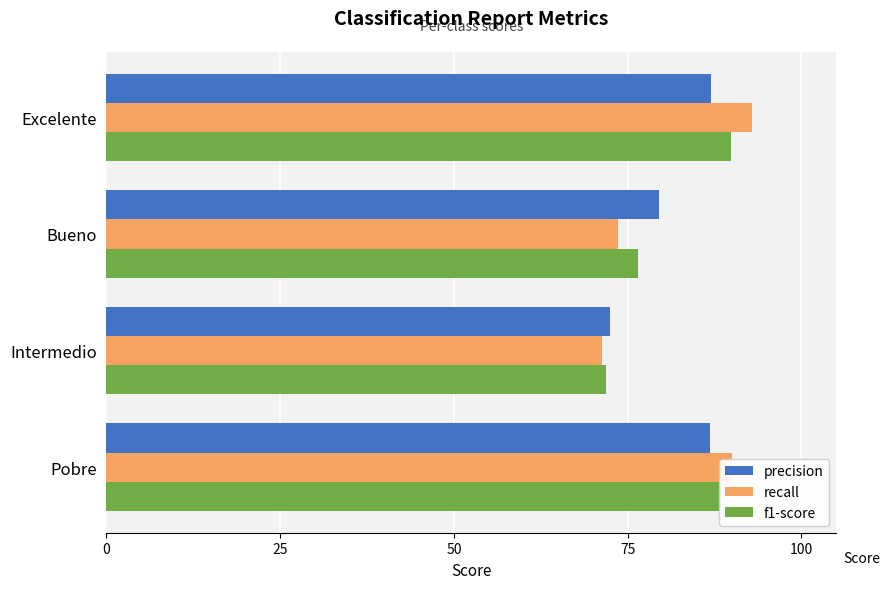

Which series has the largest total across all categories?

recall